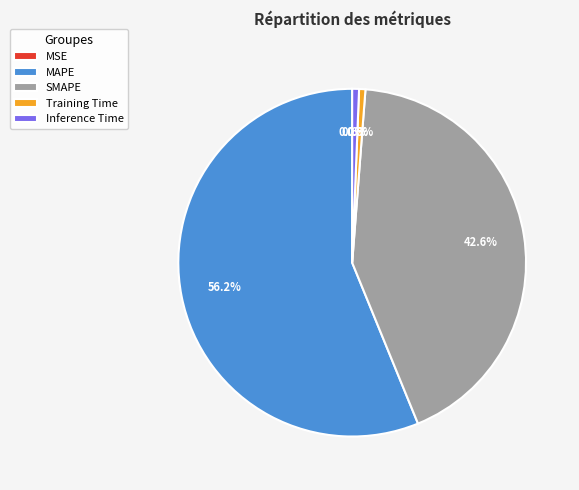

Which slice represents more than half of the pie?

MAPE